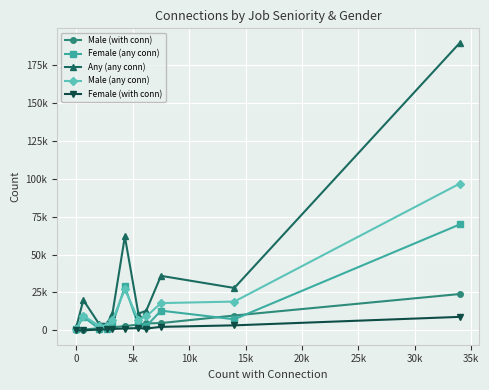

What is the lowest value of the Male (any conn) series?

1000